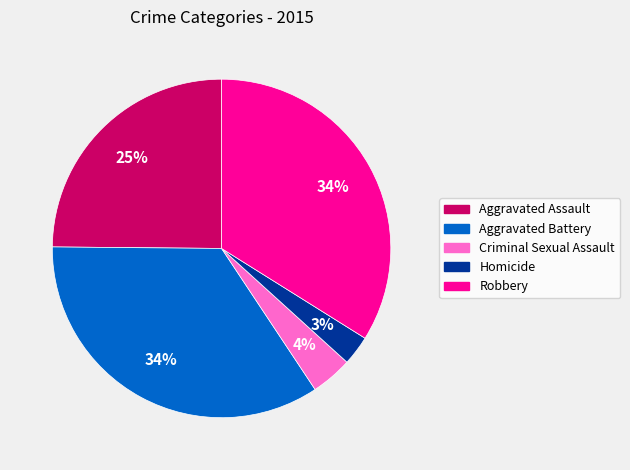

Count the number of slices in the pie.

5